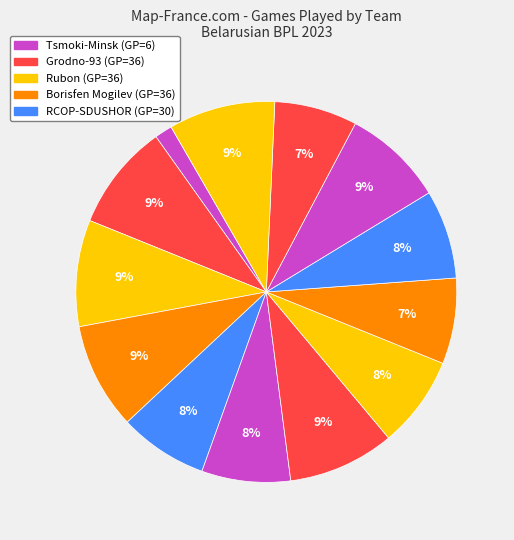

How many slices are in this pie chart?

13